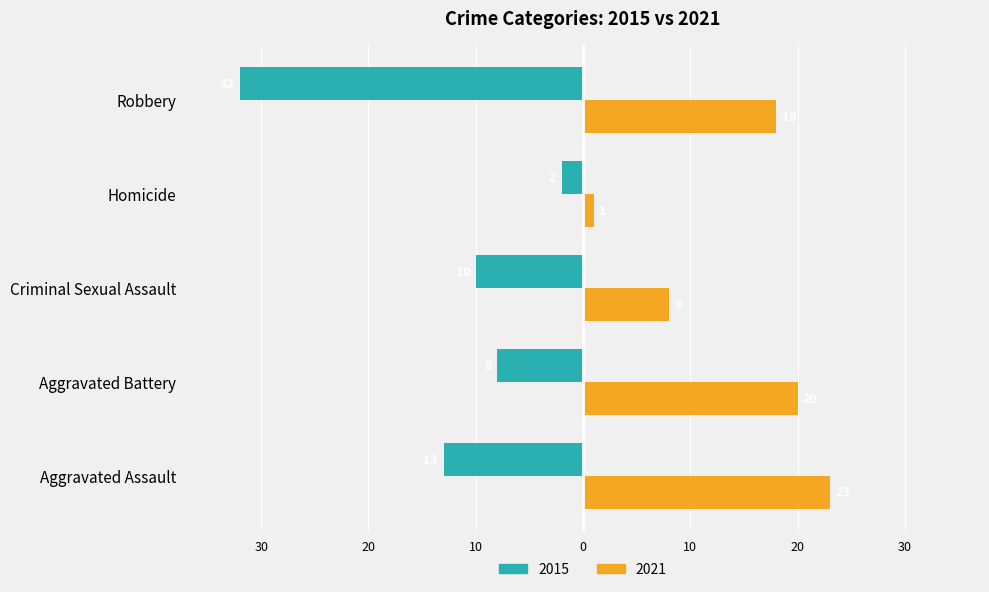

What are all the series names shown in the legend?

2015, 2021